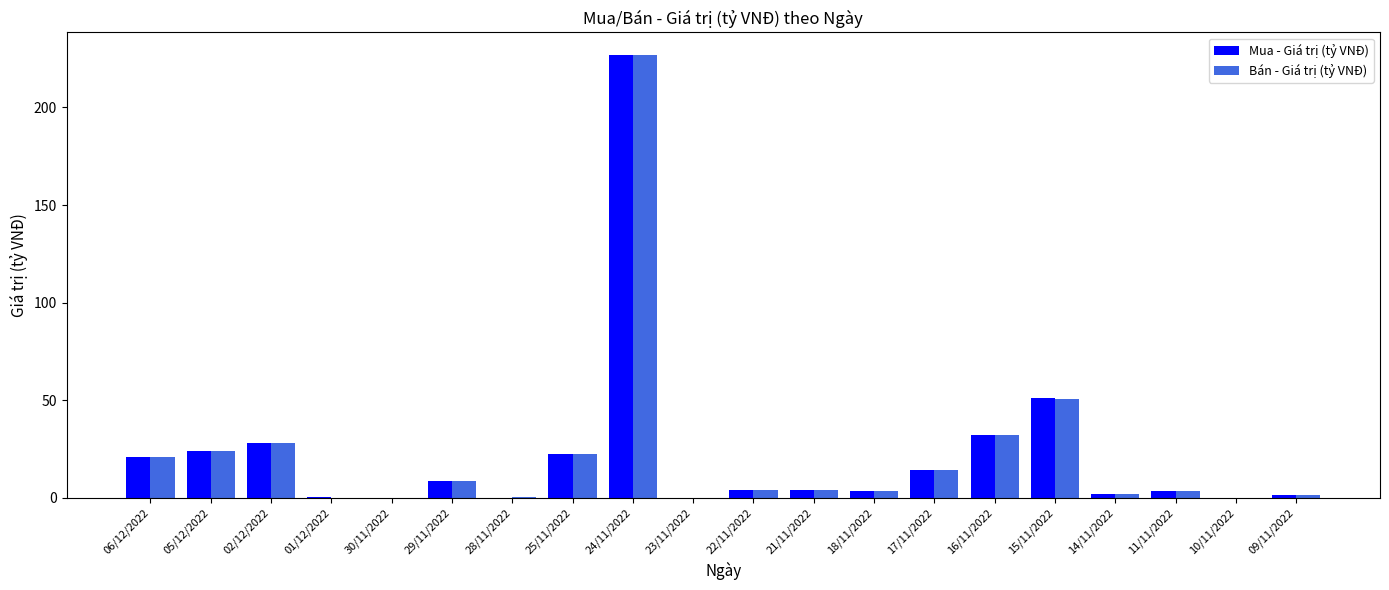

What value does the Bán - Giá trị (tỷ VNĐ) series have at 15/11/2022?

50.9